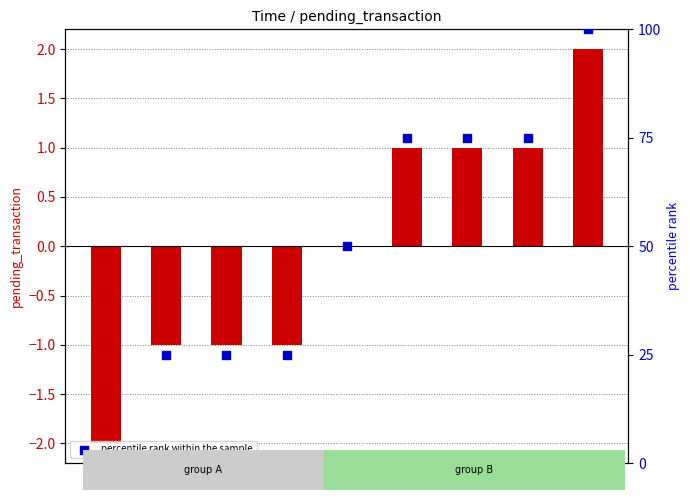

At how many categories does at least one series exceed 96?

1